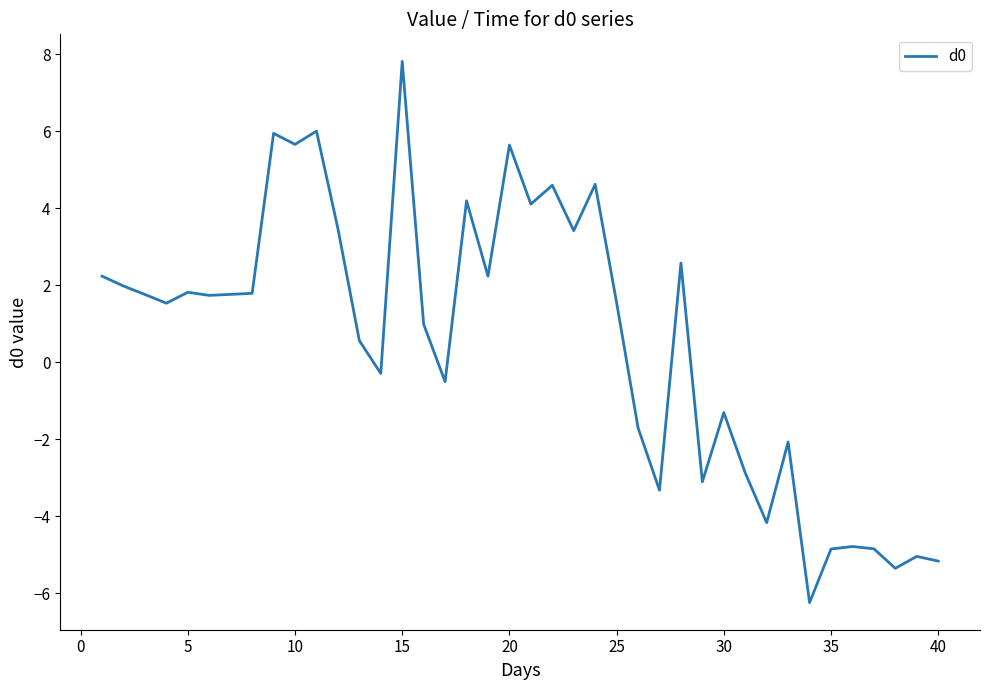

How many series are shown in this chart?

1